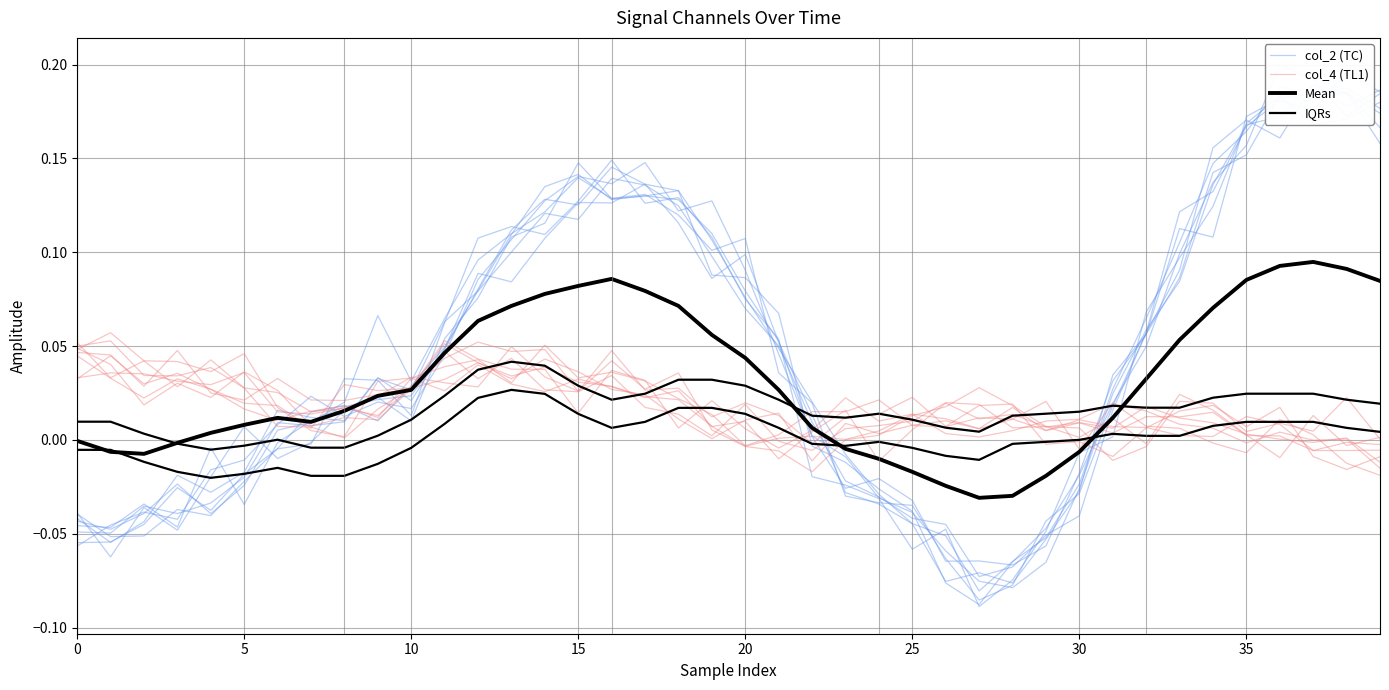

How many negative values does the Mean series have?

12